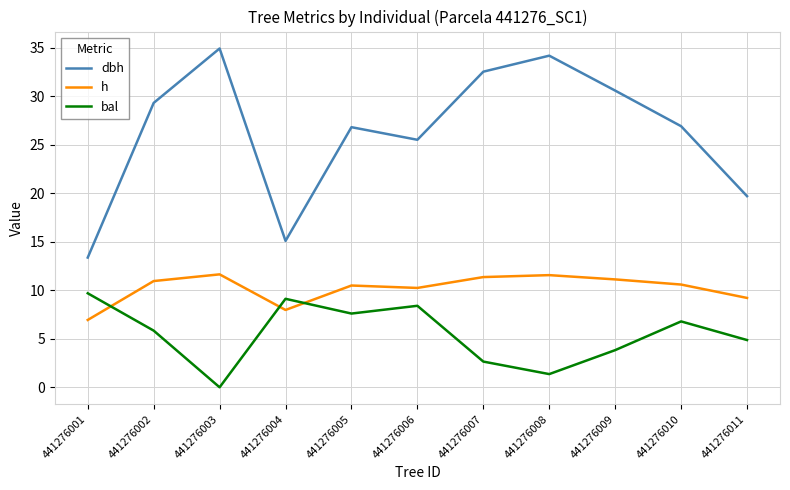

What is the sum of all h values?

112.1